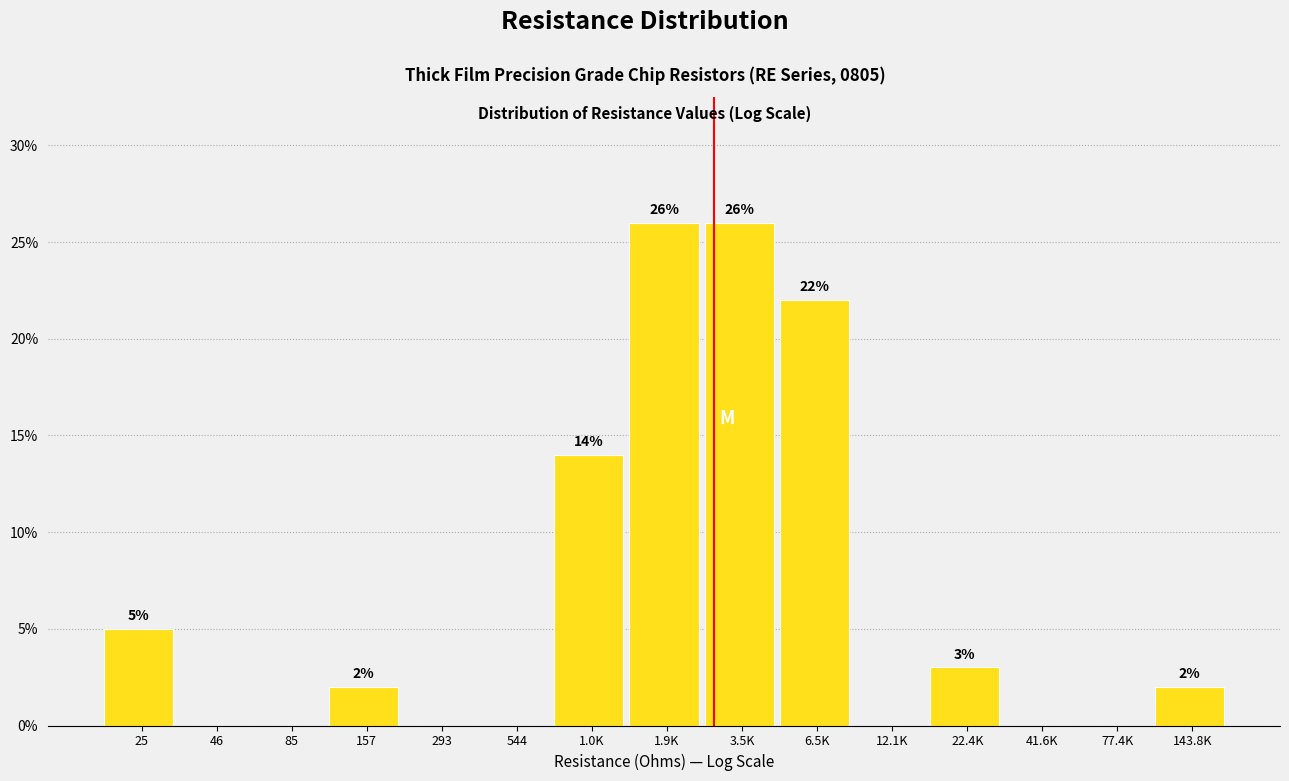

Reading left to right, extract all data points from this chart.

25=5.0	46=0.0	85=0.0	157=2.0	293=0.0	544=0.0	1.0K=14.0	1.9K=26.0	3.5K=26.0	6.5K=22.0	12.1K=0.0	22.4K=3.0	41.6K=0.0	77.4K=0.0	143.8K=2.0